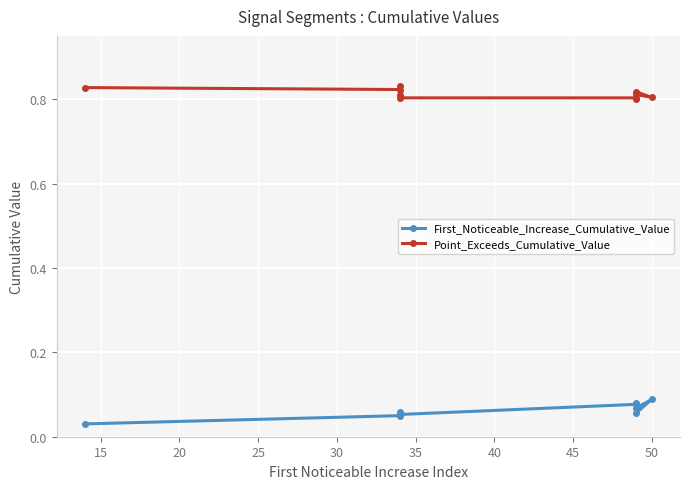

Which series has the largest range (max minus min)?

First_Noticeable_Increase_Cumulative_Value